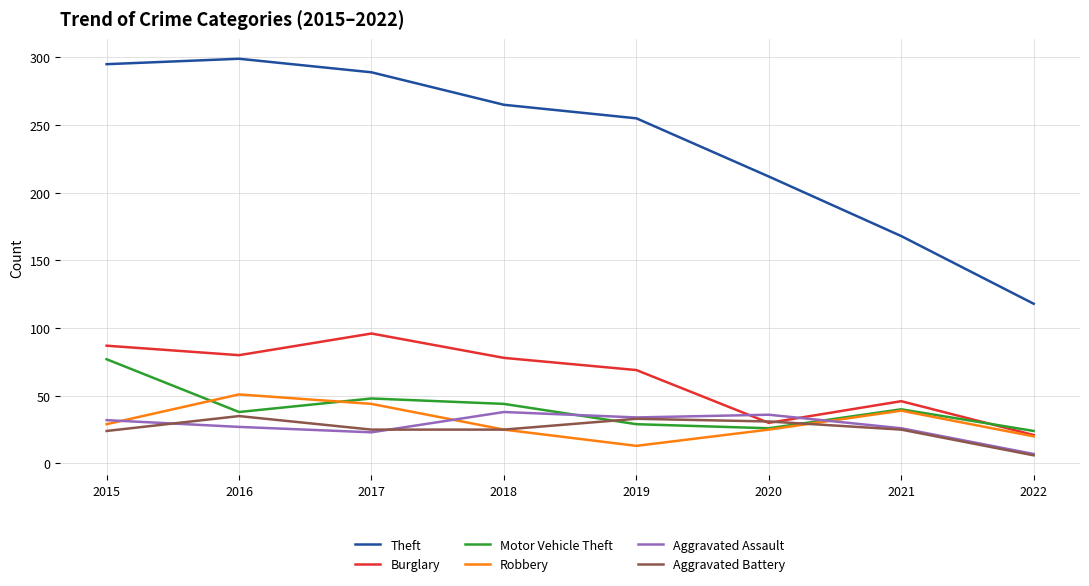

Is the value of Motor Vehicle Theft at 2018 greater than the value of Burglary at 2016?

No